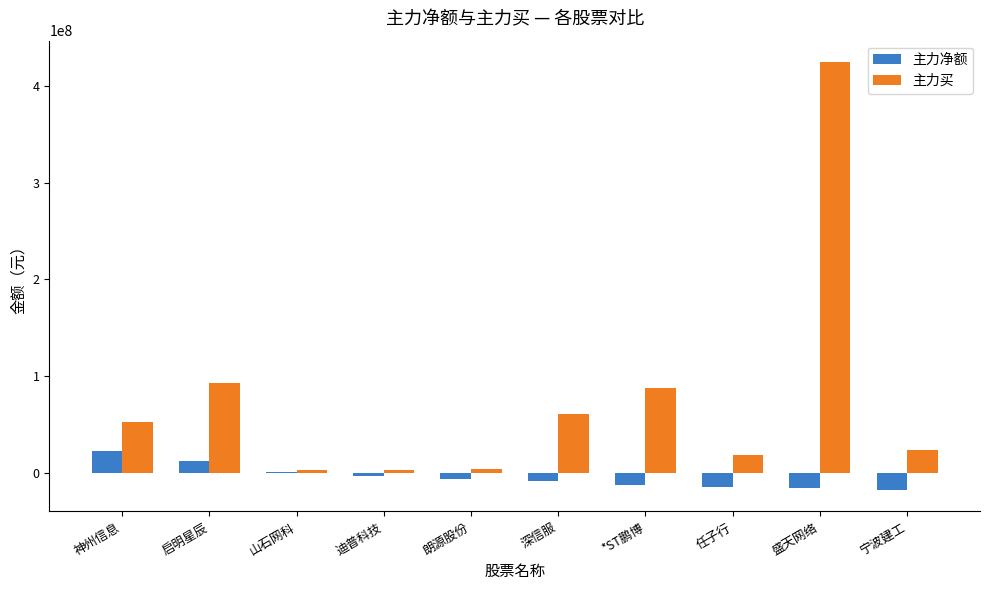

Count the number of categories in the chart.

10